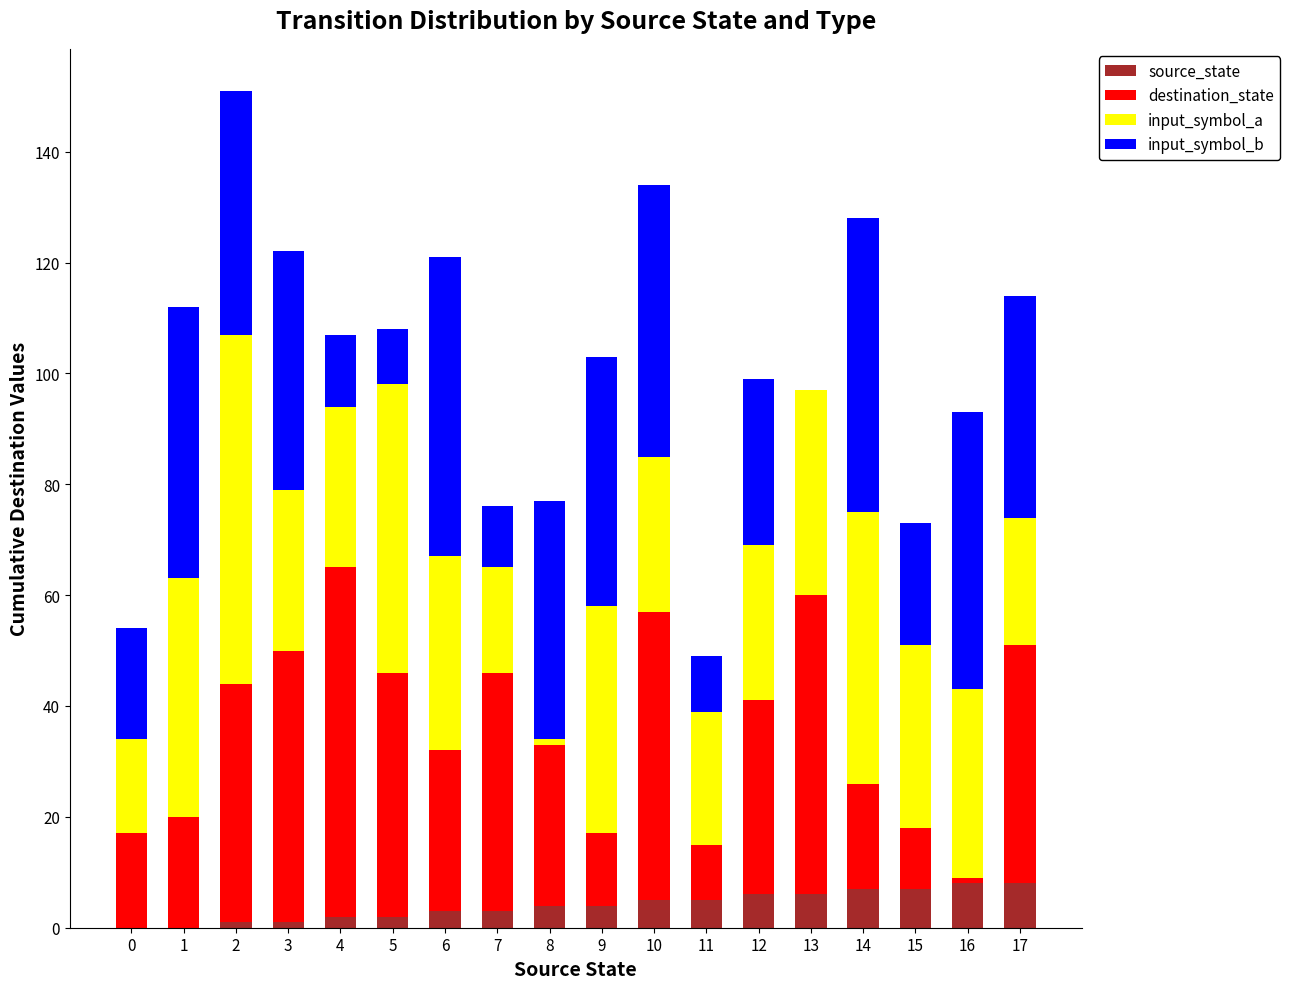

The source_state series shows 3 at 7. True or false?

True